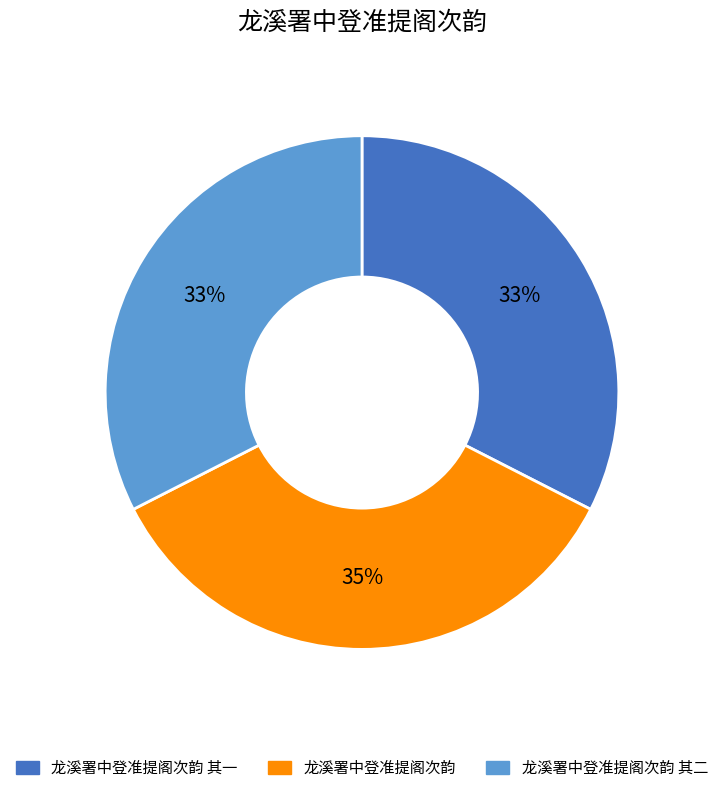

Does any single category account for the majority?

No